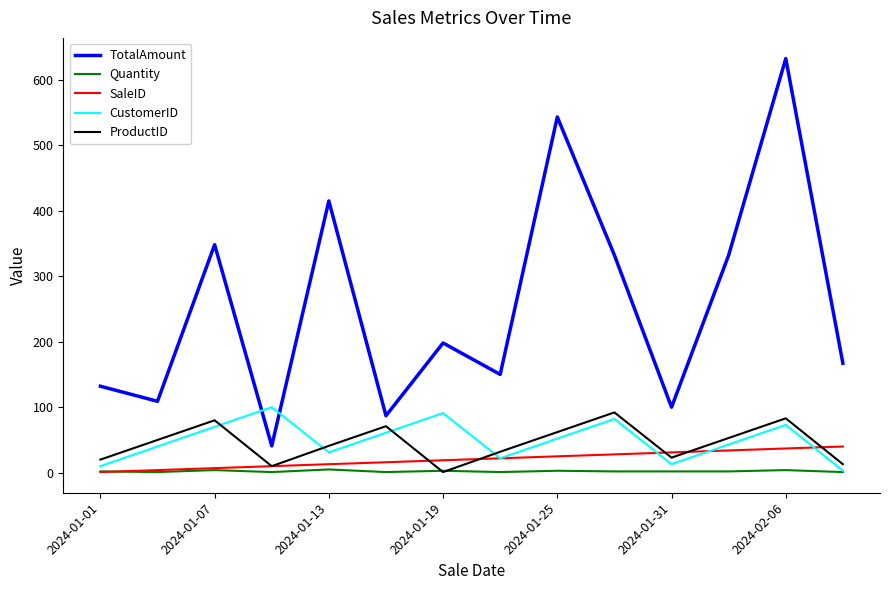

What are all the series names shown in the legend?

TotalAmount, Quantity, SaleID, CustomerID, ProductID